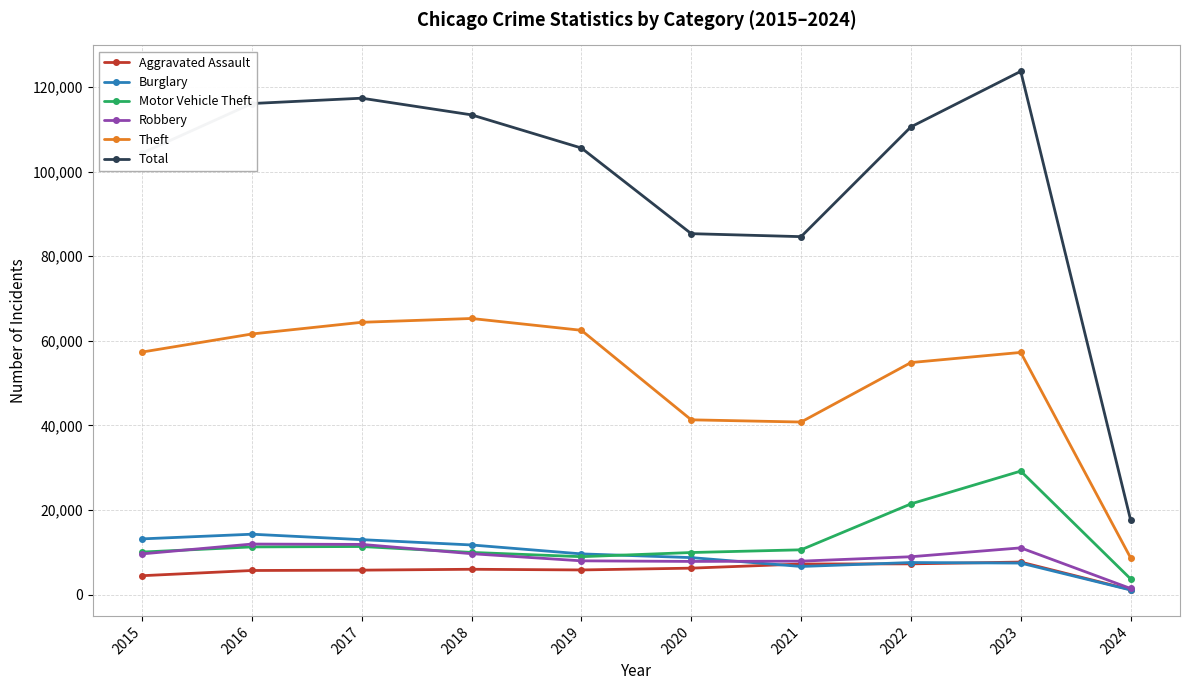

Is the value of Aggravated Assault at 2024 greater than the value of Robbery at 2016?

No